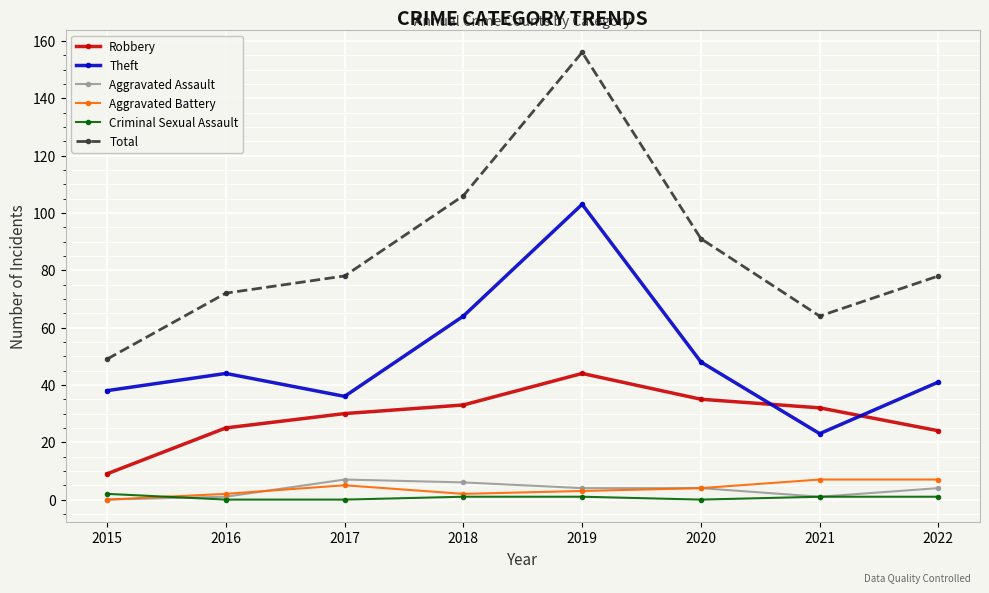

Which series has the largest total across all categories?

Total